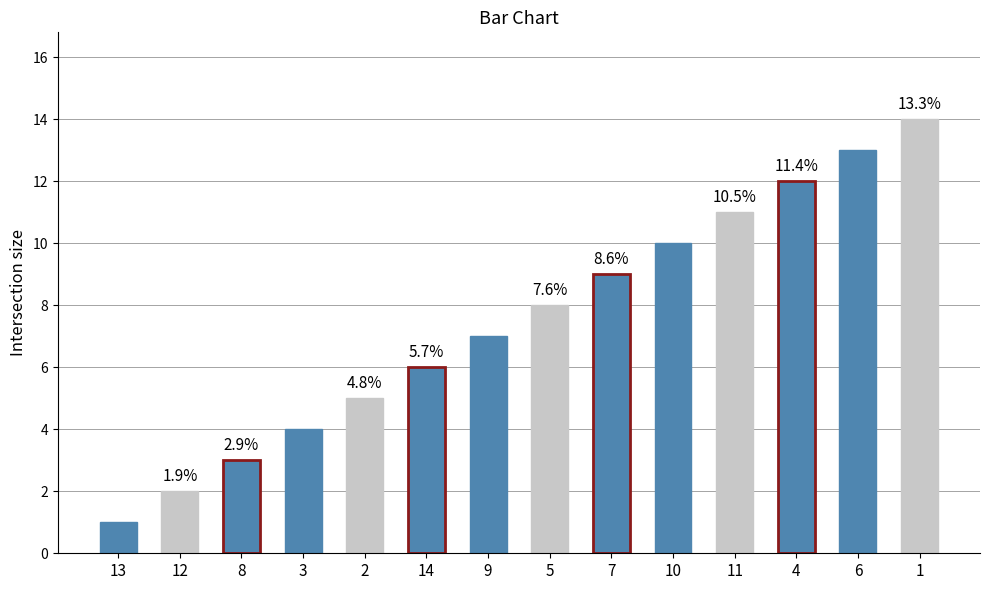

List the labels in order of value, smallest first.

13, 12, 8, 3, 2, 14, 9, 5, 7, 10, 11, 4, 6, 1